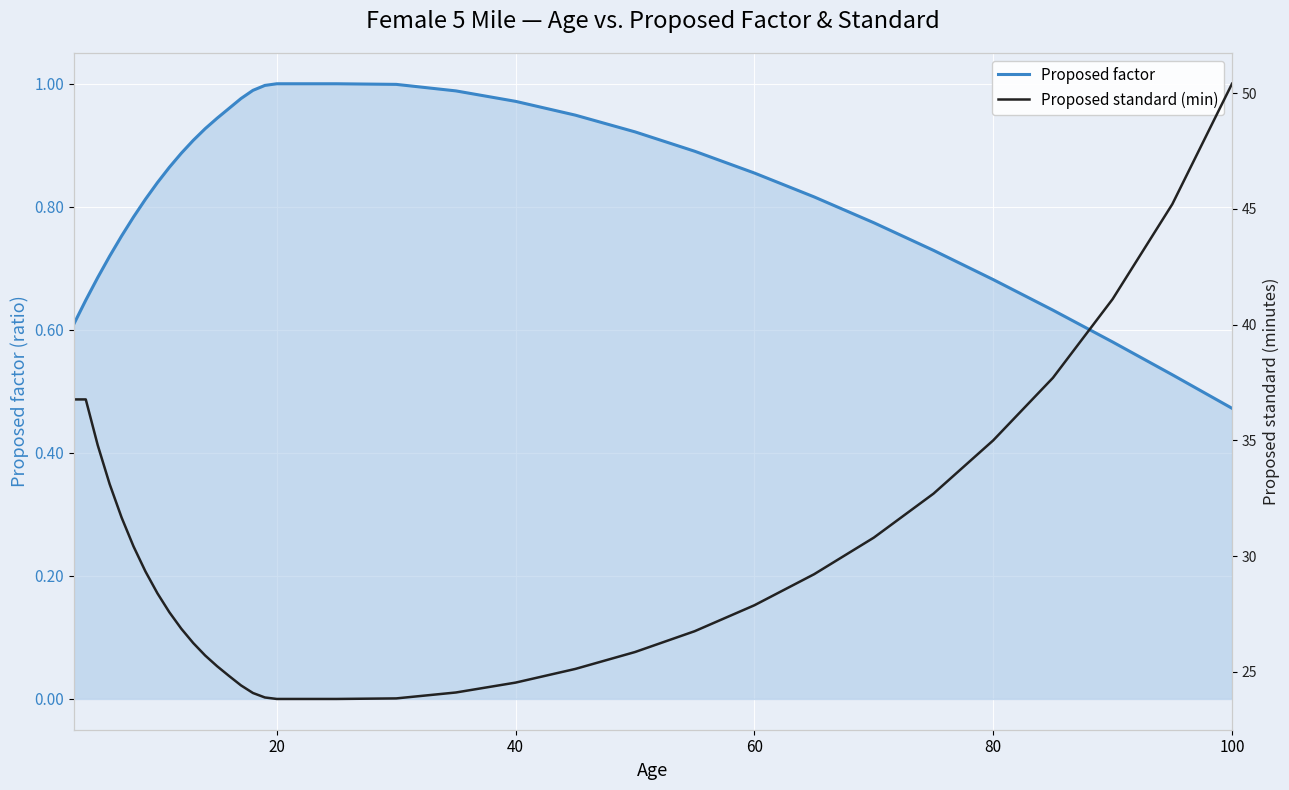

Which category has the lowest value in the Proposed factor series?

100